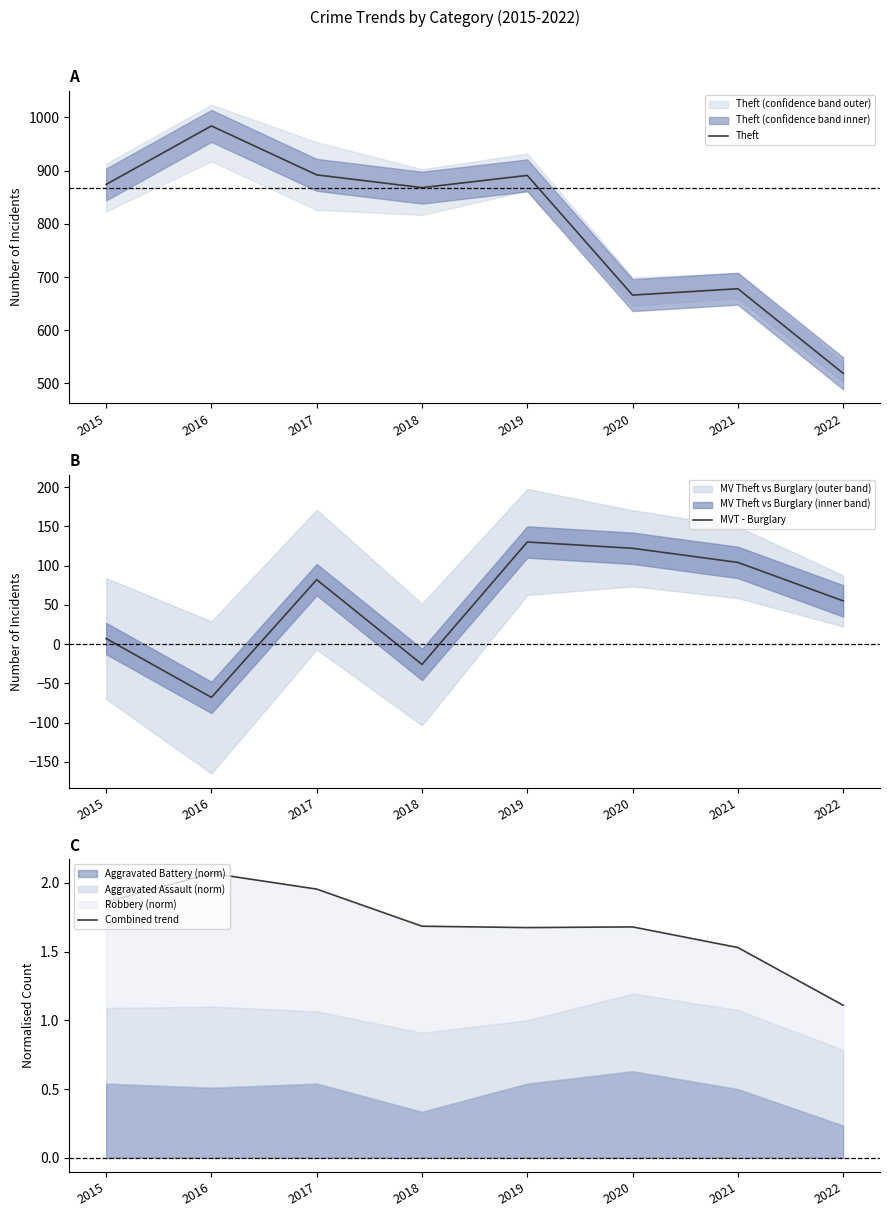

Reading left to right, transcribe all the data shown in this chart.

Theft: 874.0	984.0	892.0	868.0	891.0	666.0	678.0	519.0
MVT - Burglary: 7.0	-68.0	82.0	-26.0	130.0	122.0	104.0	55.0
Combined trend: 1.9	2.1	2.0	1.7	1.7	1.7	1.5	1.1